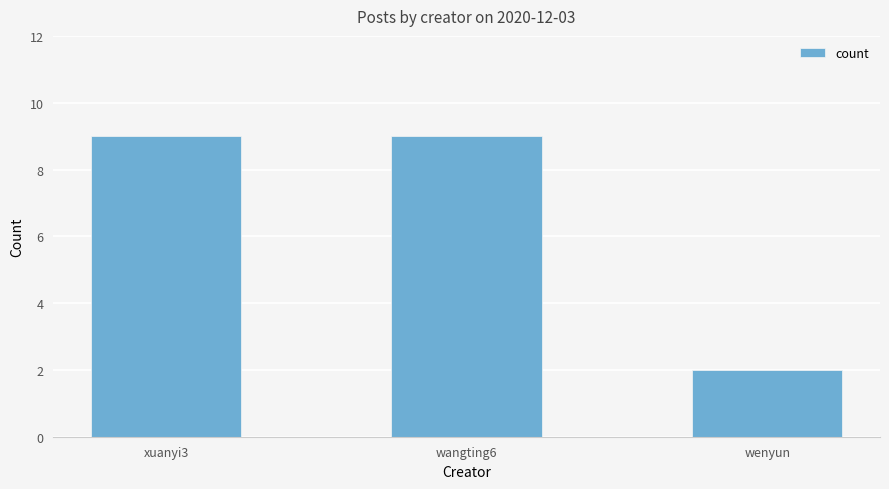

Count the values in the range 2 to 9.

3